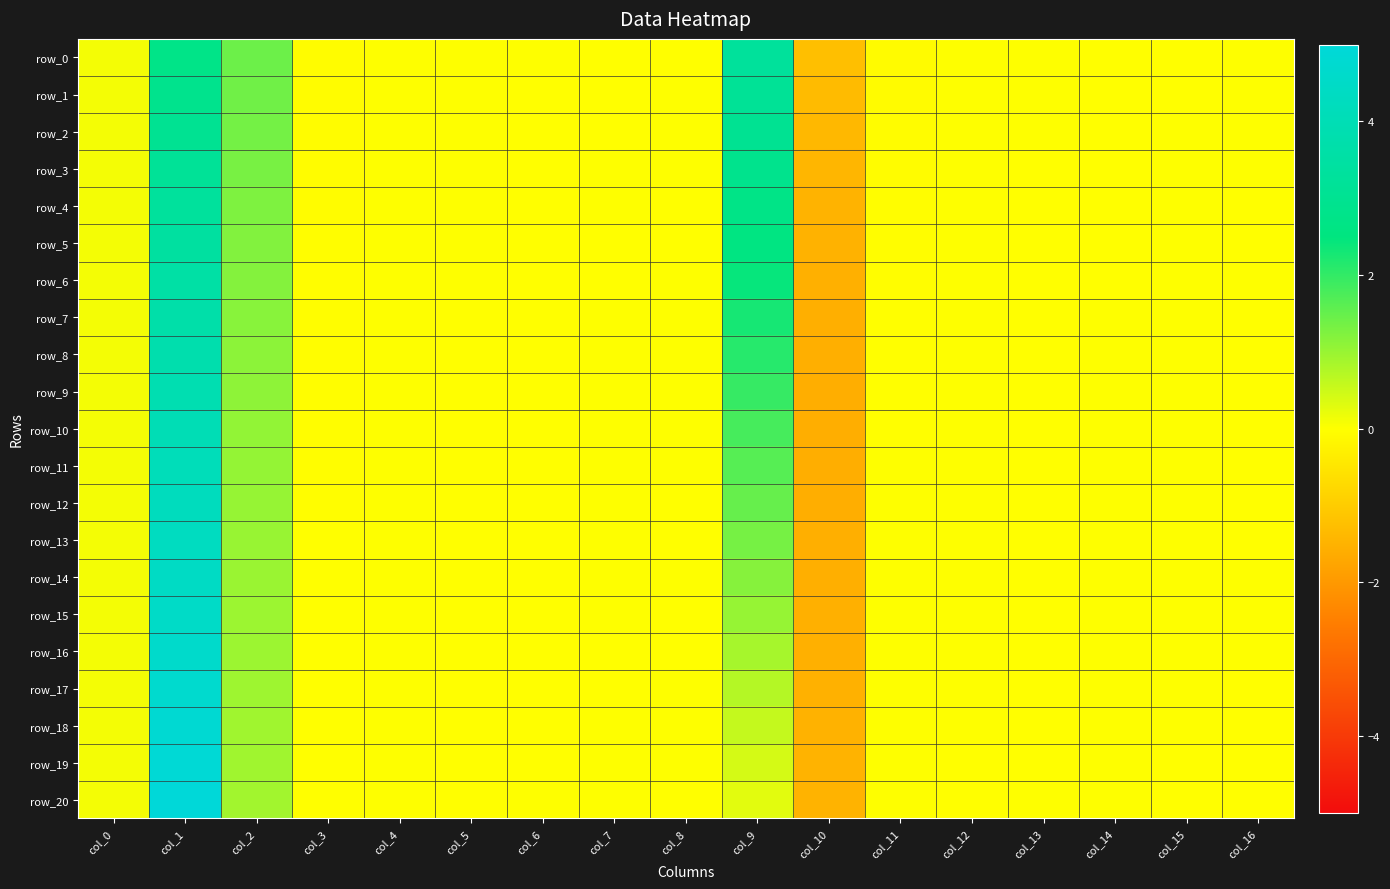

Rank the categories by row_6 value from lowest to highest.

col_10, col_3, col_11, col_13, col_6, col_14, col_7, col_16, col_8, col_15, col_5, col_4, col_12, col_0, col_2, col_9, col_1